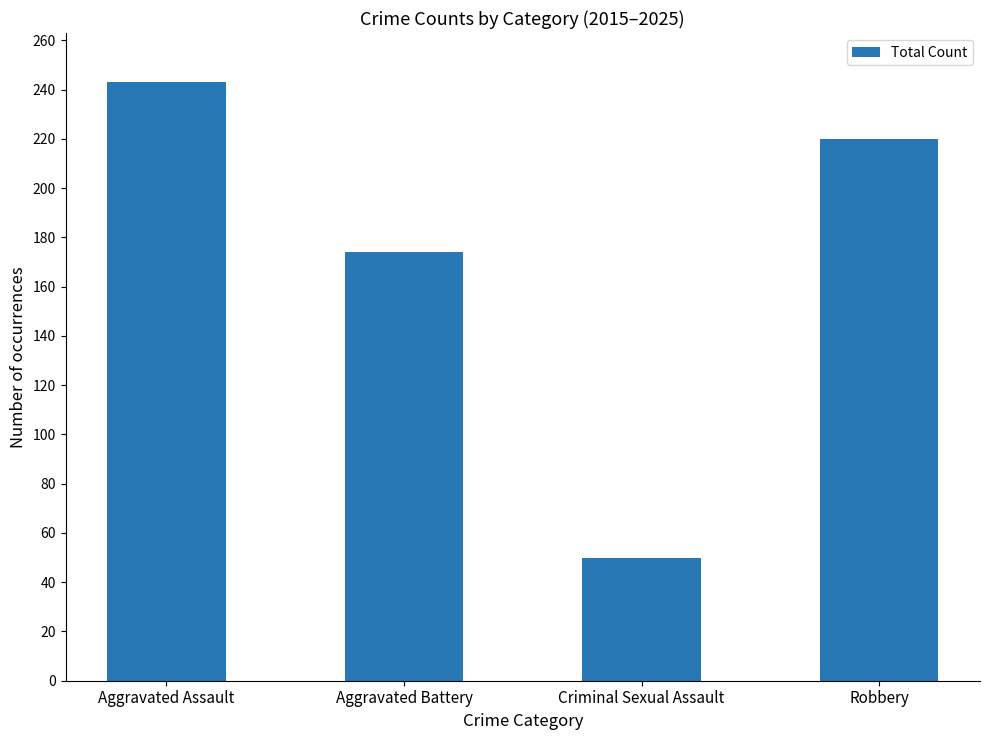

What is the difference between the second highest and second lowest values?

46